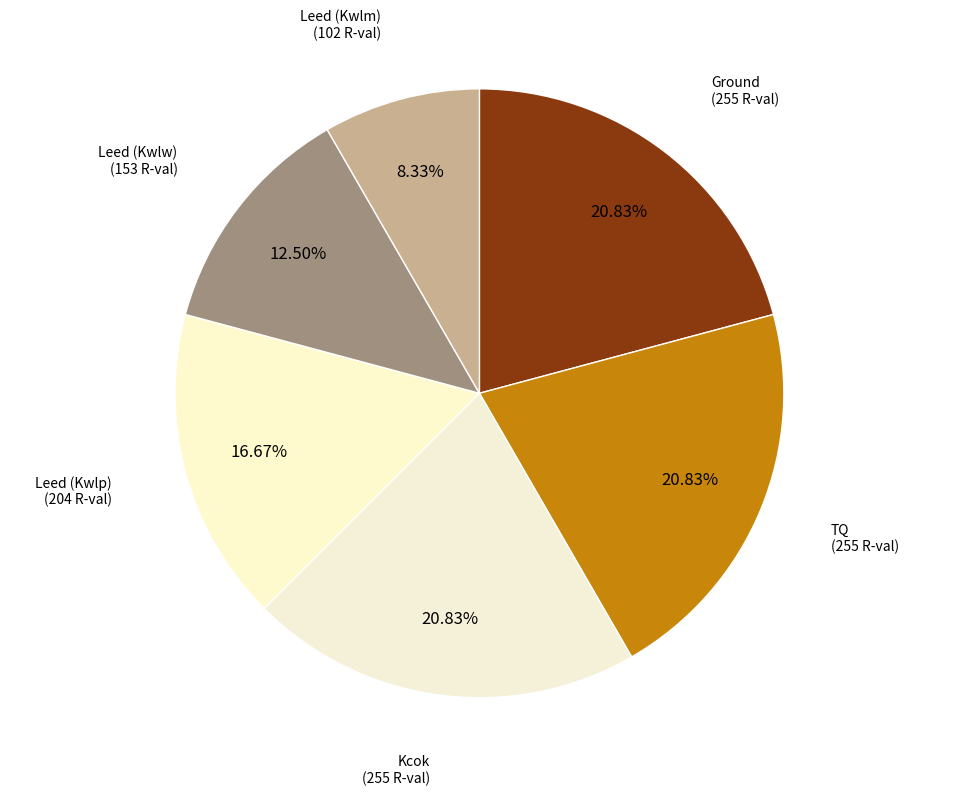

What percentage is NOT represented by Leed (Kwlm)?

91.7%